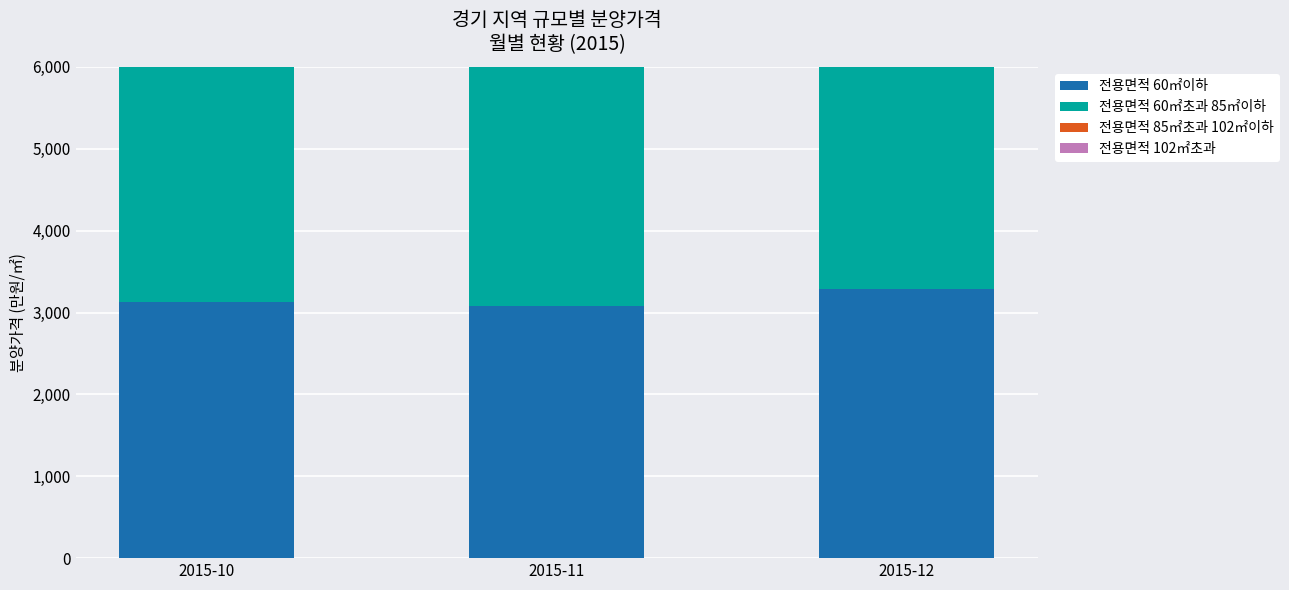

Rank the categories by 전용면적 60㎡이하 value from highest to lowest.

2015-12, 2015-10, 2015-11